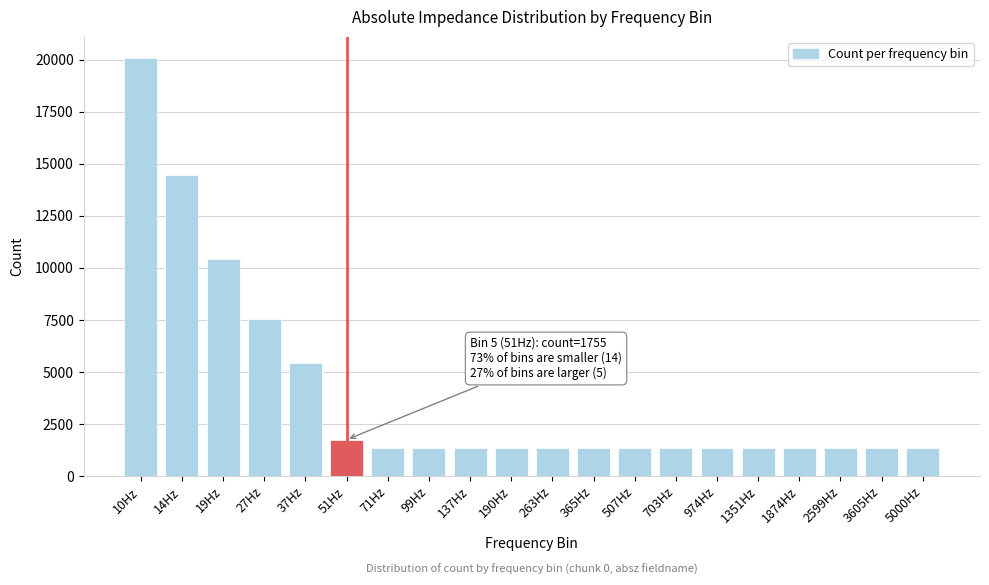

Approximately how many times larger is the value at 365Hz compared to 703Hz?

1.0